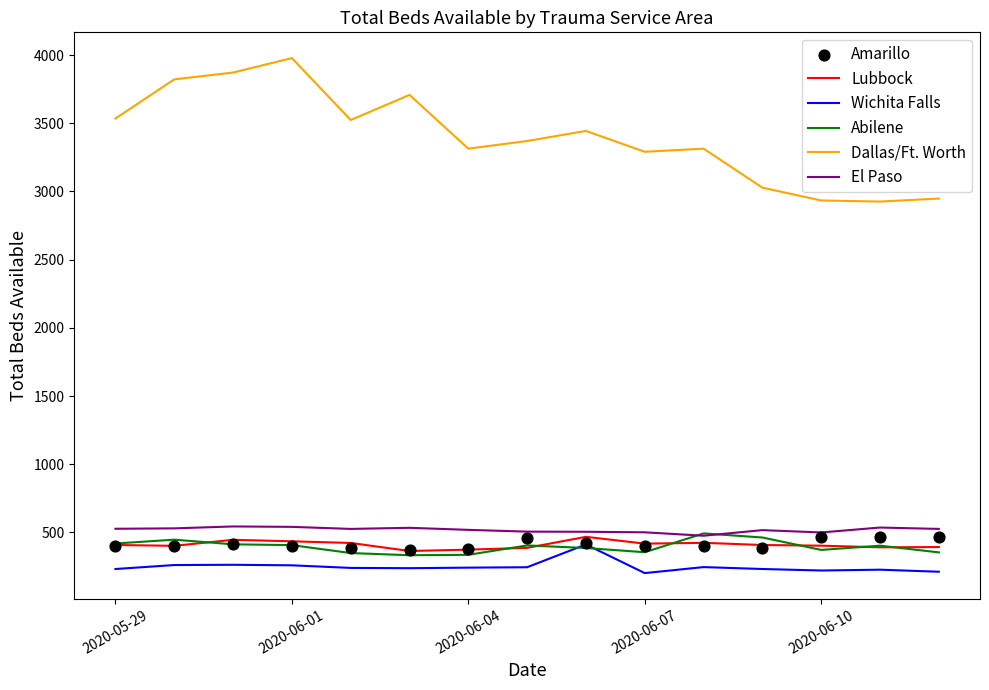

At how many categories does at least one series exceed 3385?

7